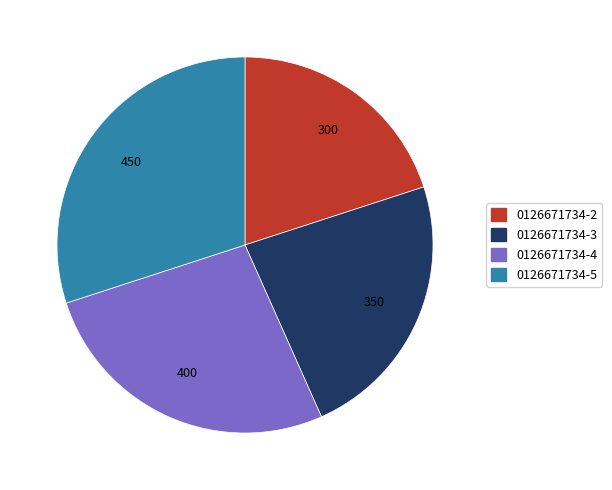

Rank the categories by value from lowest to highest.

0126671734-2, 0126671734-3, 0126671734-4, 0126671734-5